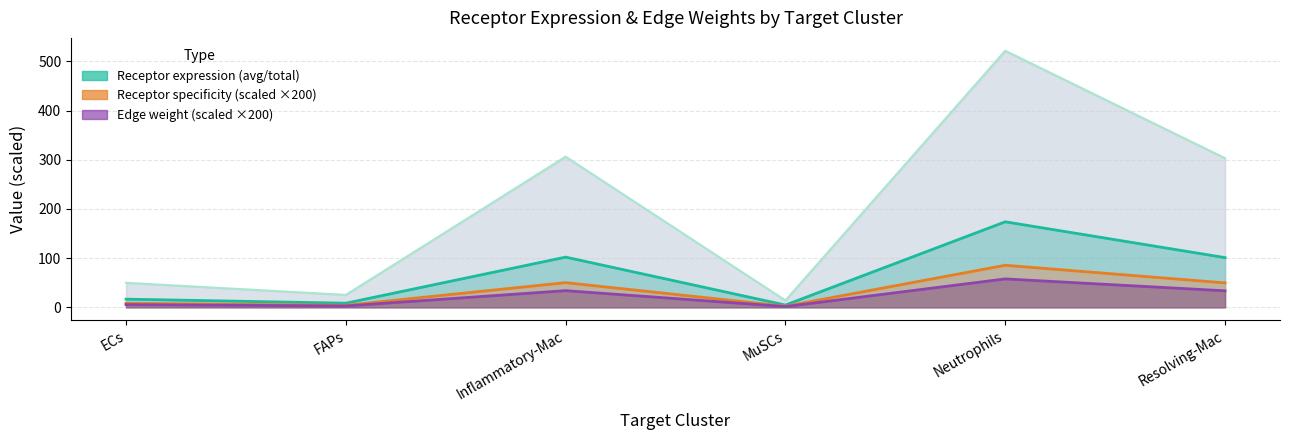

Is it true that Receptor derived specificity of average equals 49.7 at Resolving-Mac?

True